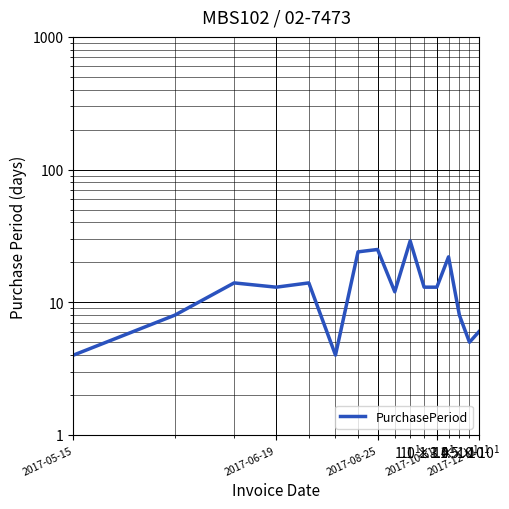

Does the chart display data point markers on the line(s)?

No